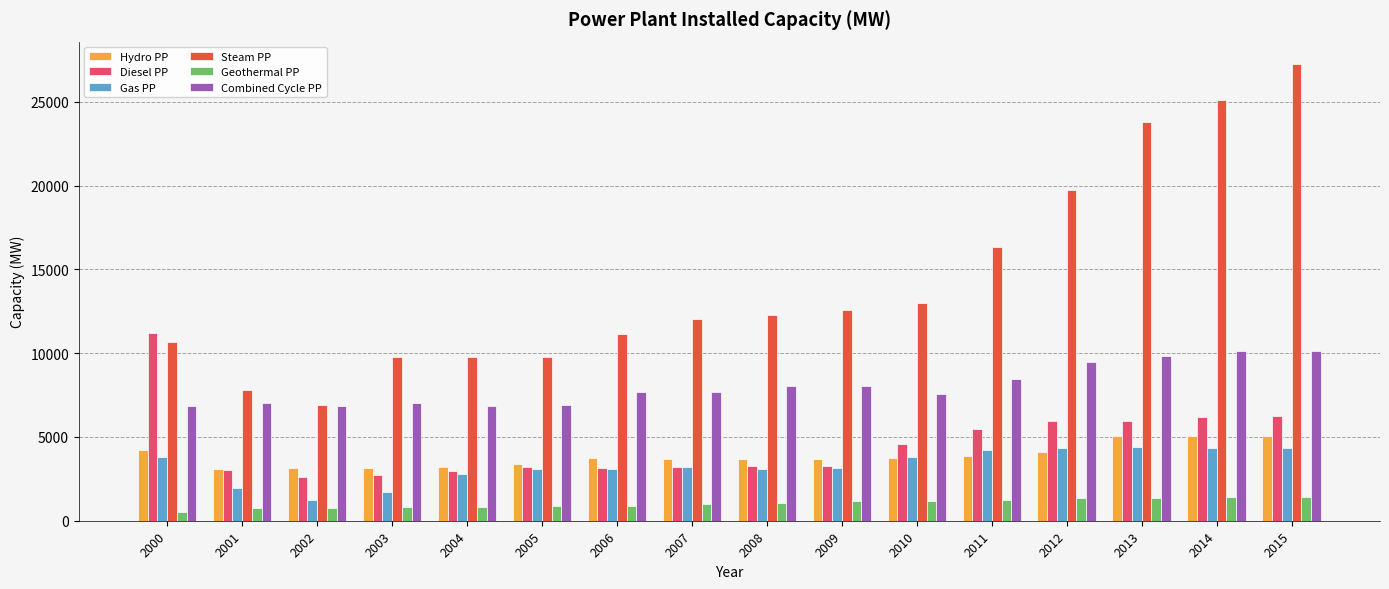

How many bars are there in each group?

6